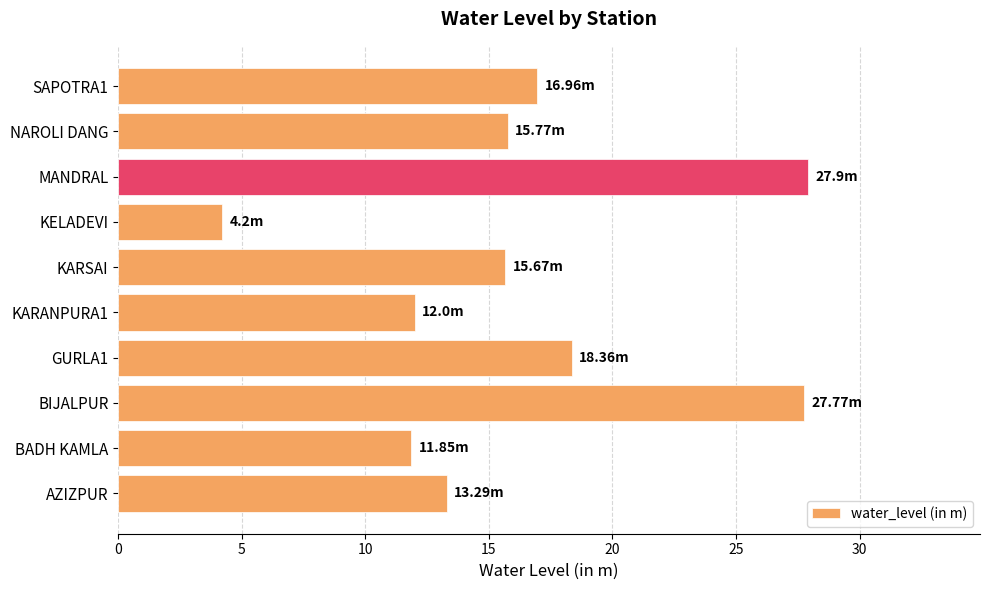

Which has a higher value, BADH KAMLA or MANDRAL?

MANDRAL